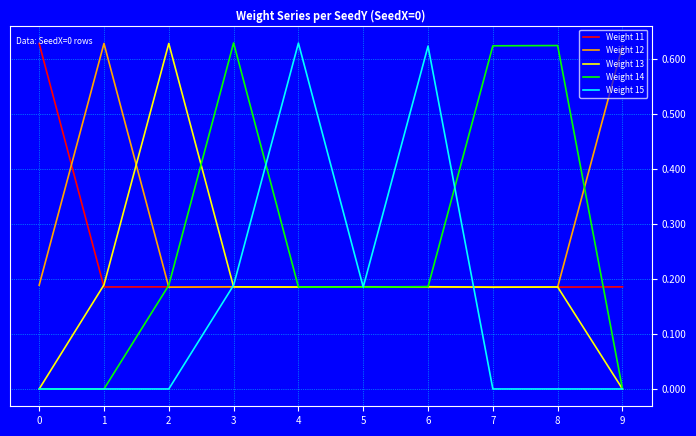

What are all the series names shown in the legend?

Weight 11, Weight 12, Weight 13, Weight 14, Weight 15